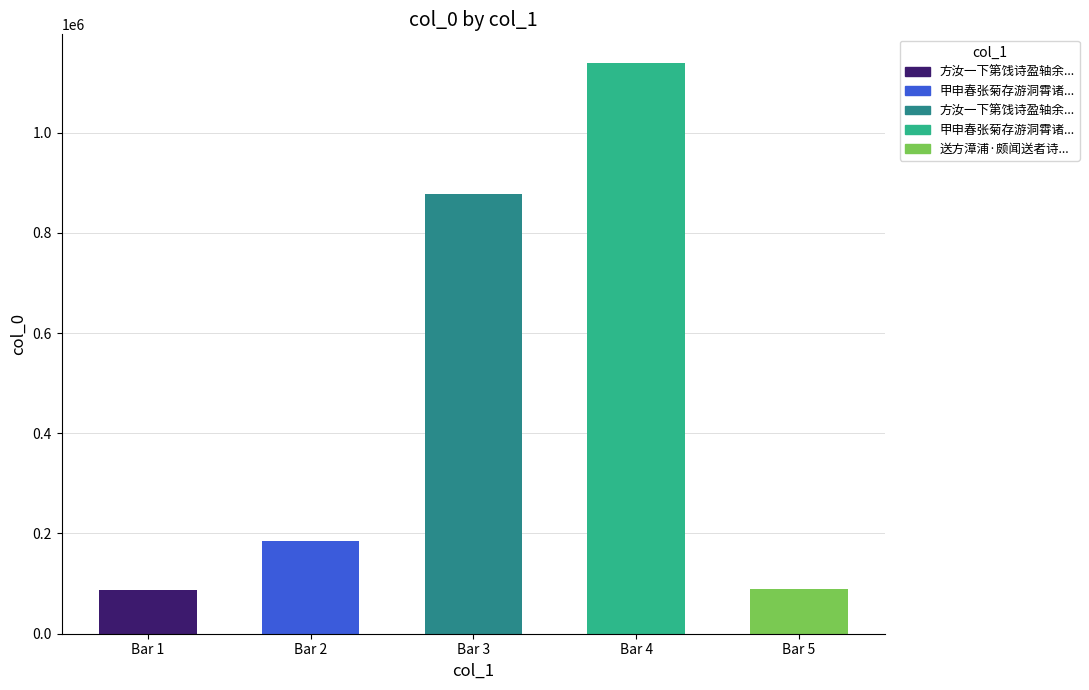

Read the value at Bar 5, to the nearest 100.

88700